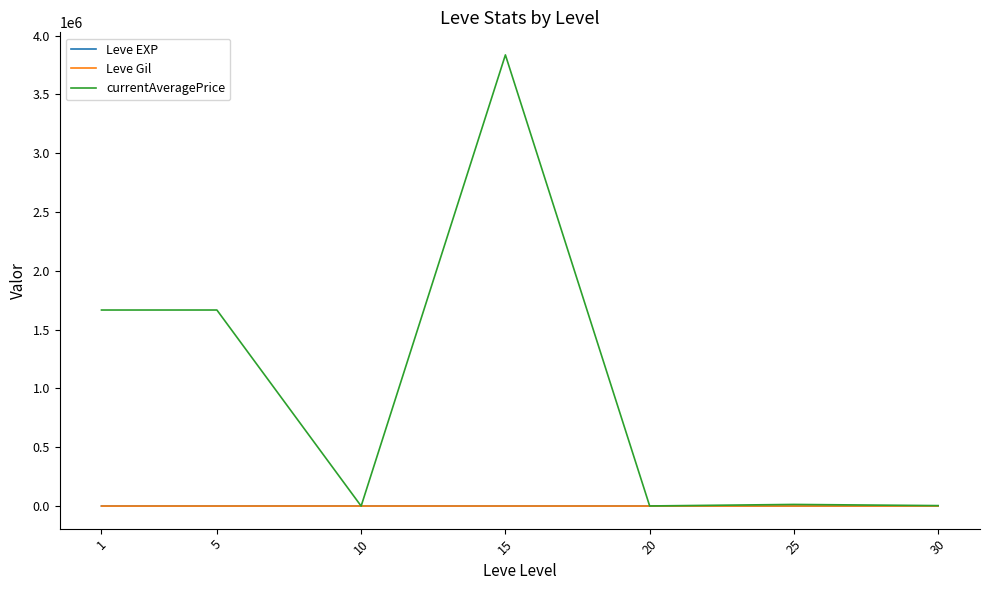

The value of currentAveragePrice at 30 is 3993.8. True or false?

True